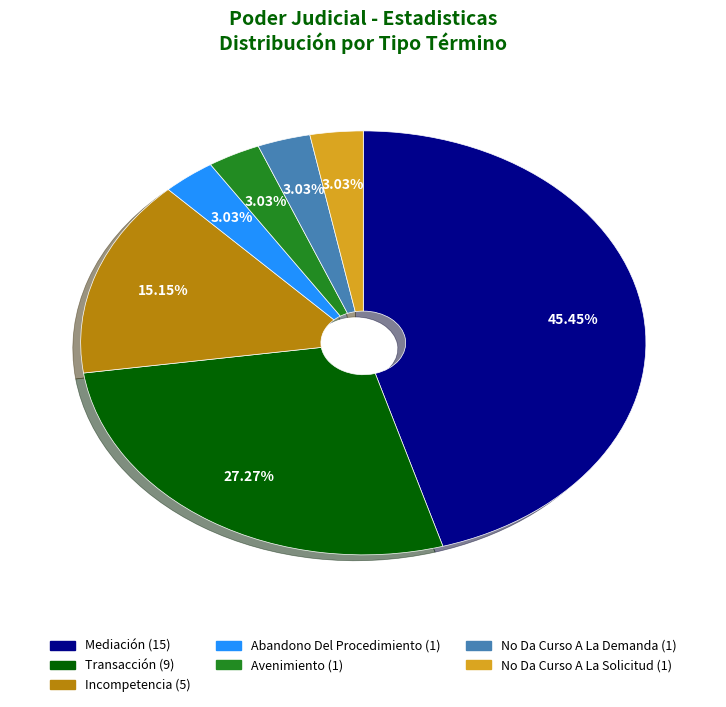

Is it true that Avenimiento is 3% of the pie?

True